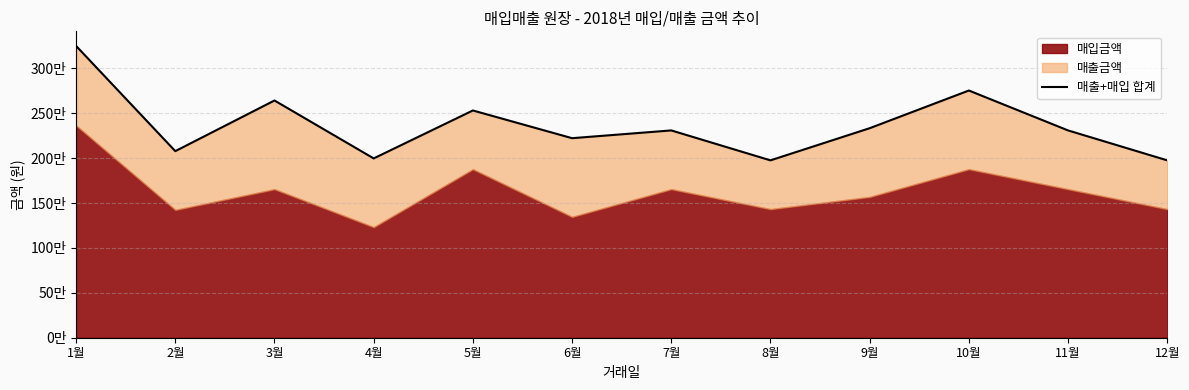

Approximately how many times larger is the value at 3월 compared to 4월?

1.3